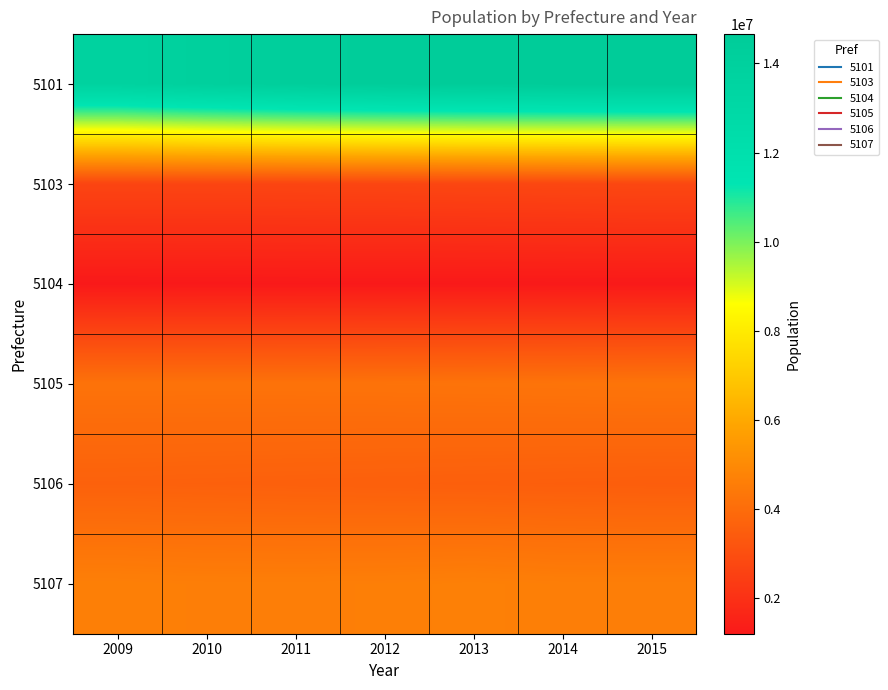

Reading left to right, transcribe all the data shown in this chart.

5101: 2009=13735535	2010=14047040	2011=14276993	2012=14435054	2013=14539172	2014=14607324	2015=14657485
5103: 2009=2678108	2010=2678986	2011=2687637	2012=2702680	2013=2722519	2014=2745554	2015=2770189
5104: 2009=1206611	2010=1213991	2011=1219746	2012=1224133	2013=1227493	2014=1230168	2015=1232501
5105: 2009=4220412	2010=4218006	2011=4222323	2012=4232718	2013=4247674	2014=4265672	2015=4285191
5106: 2009=3635182	2010=3616060	2011=3596298	2012=3575997	2013=3555292	2014=3534317	2015=3513208
5107: 2009=4647304	2010=4614101	2011=4609001	2012=4628334	2013=4665997	2014=4614101	2015=4614101